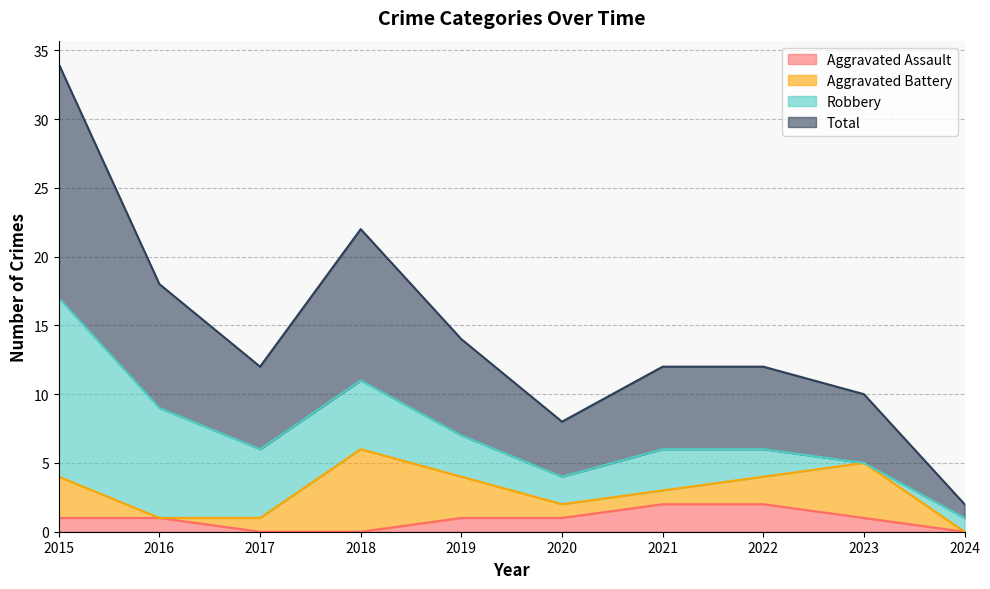

Where does the Total series first go above 6?

2015